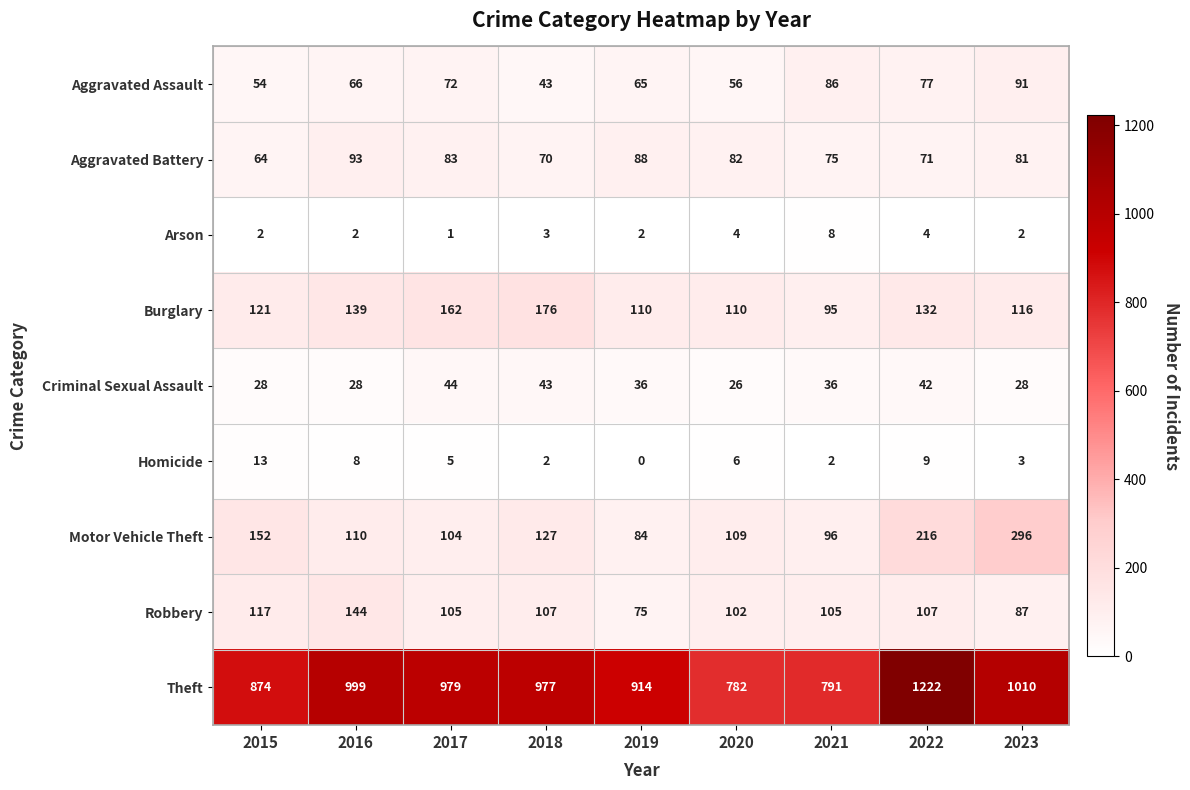

How many data points in Homicide are less than 5?

4